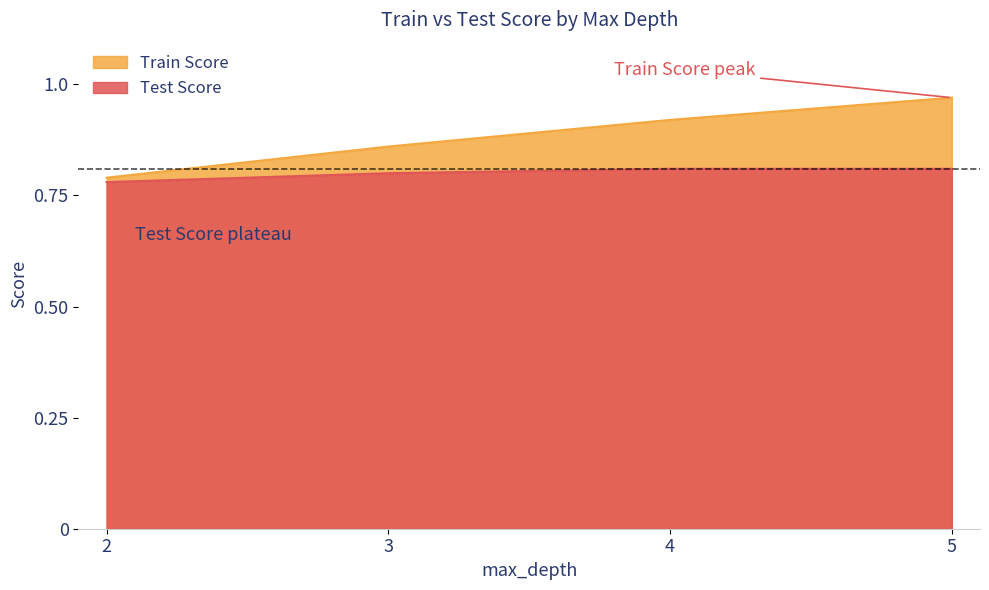

True or false: Train Score and Test Score intersect in this chart.

False